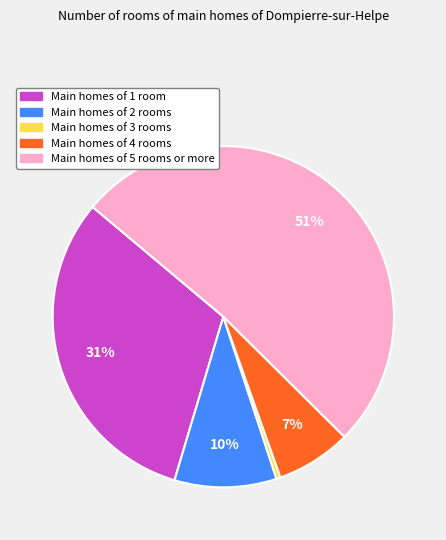

The Main homes of 2 rooms slice represents 10% of the pie. True or false?

True